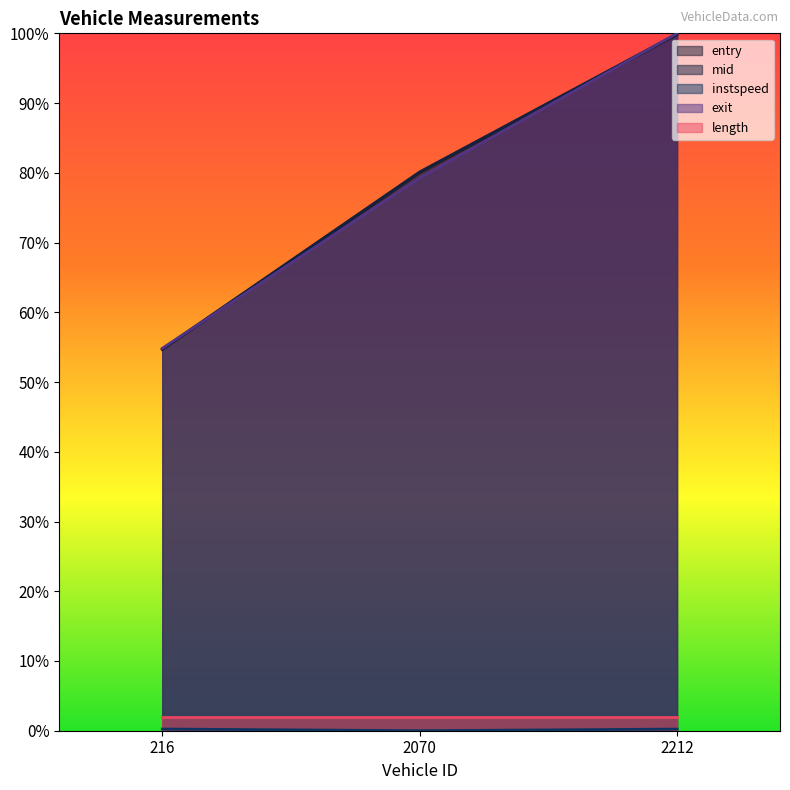

How many categories are shown in the chart?

3